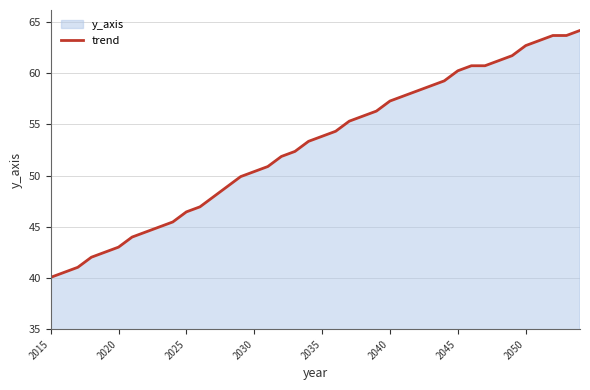

Count the number of categories in the chart.

40